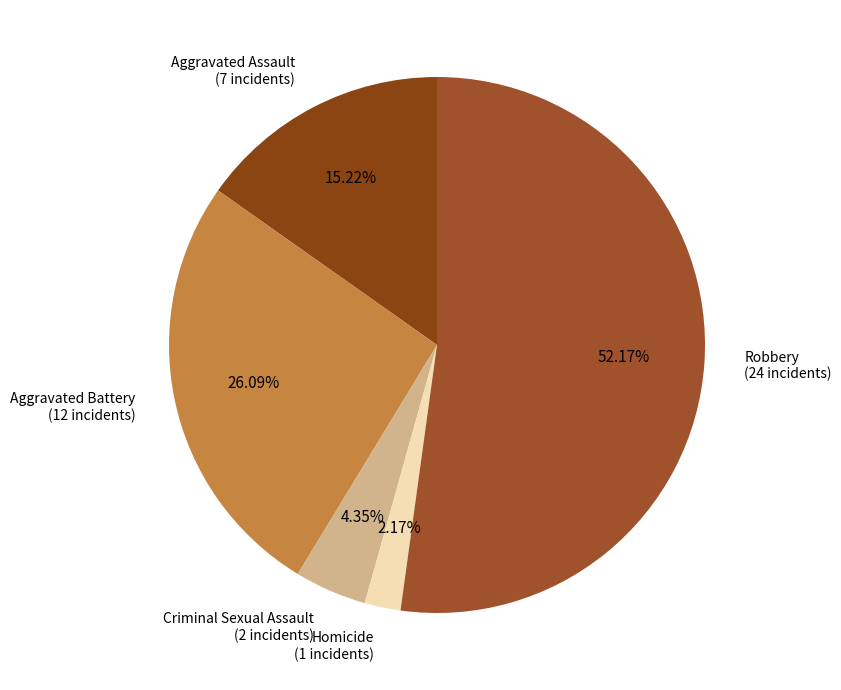

Is it true that Aggravated Battery is 26% of the pie?

True